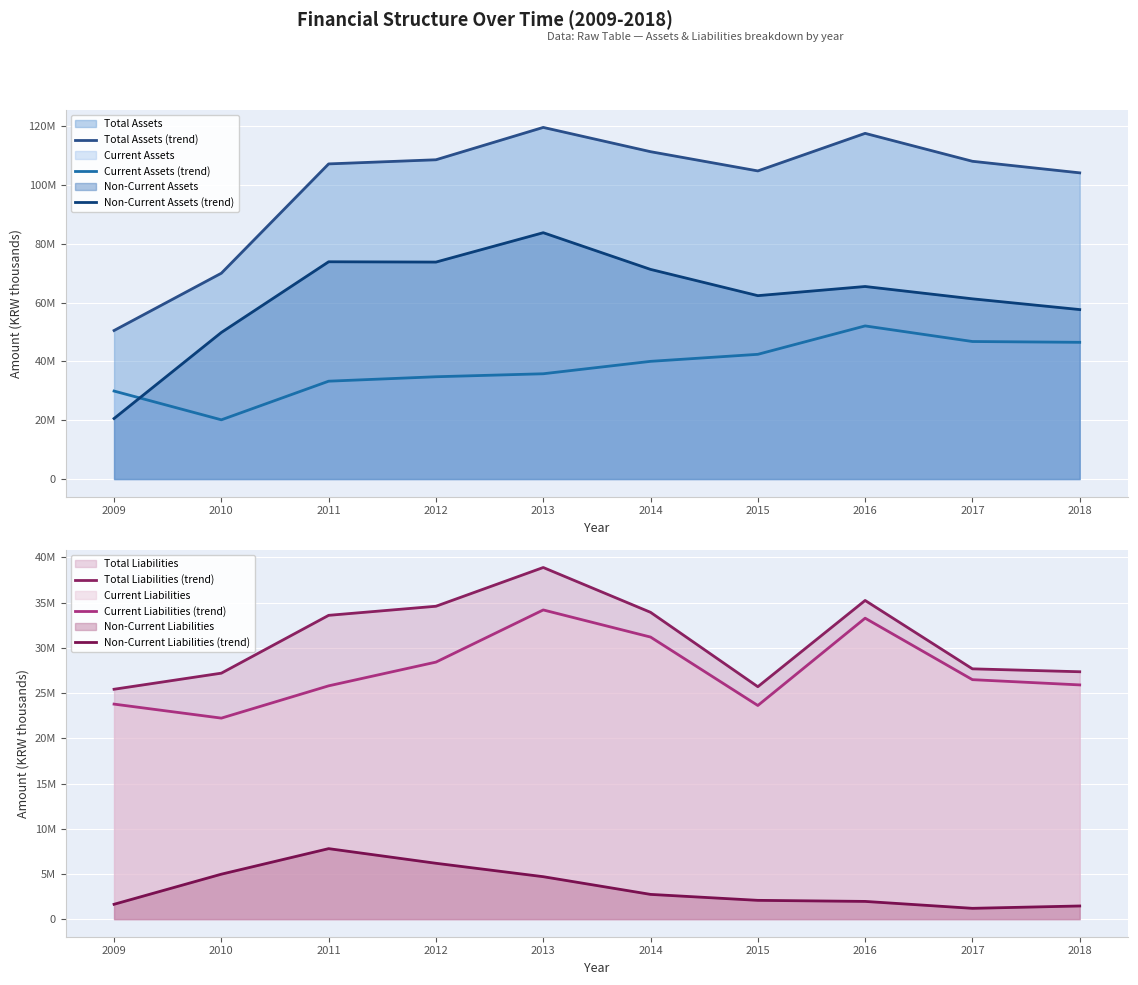

True or false: Total Liabilities (trend) has more than 2 points higher than both neighbors.

False